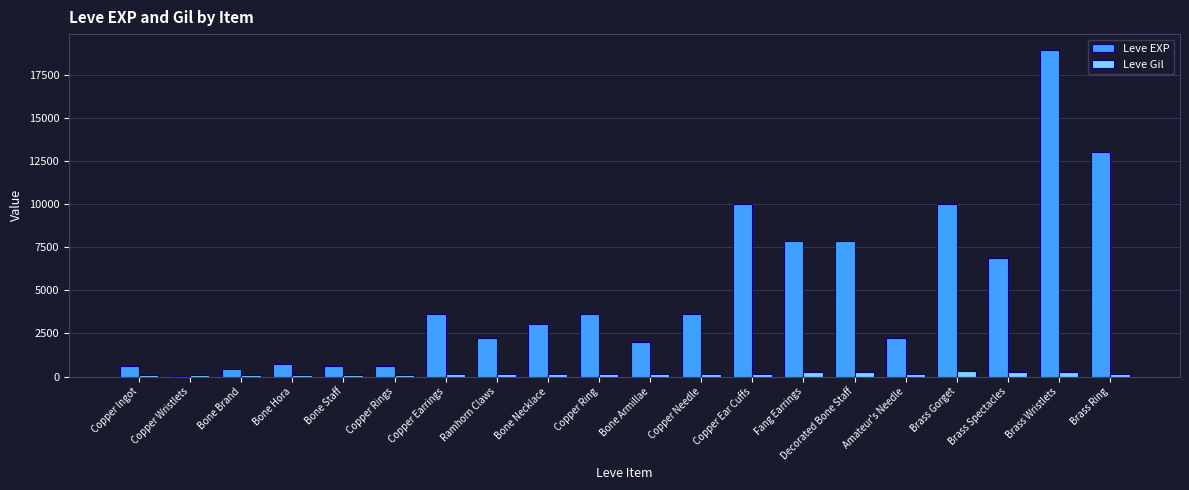

Which category has the highest value in the Leve EXP series?

Brass Wristlets